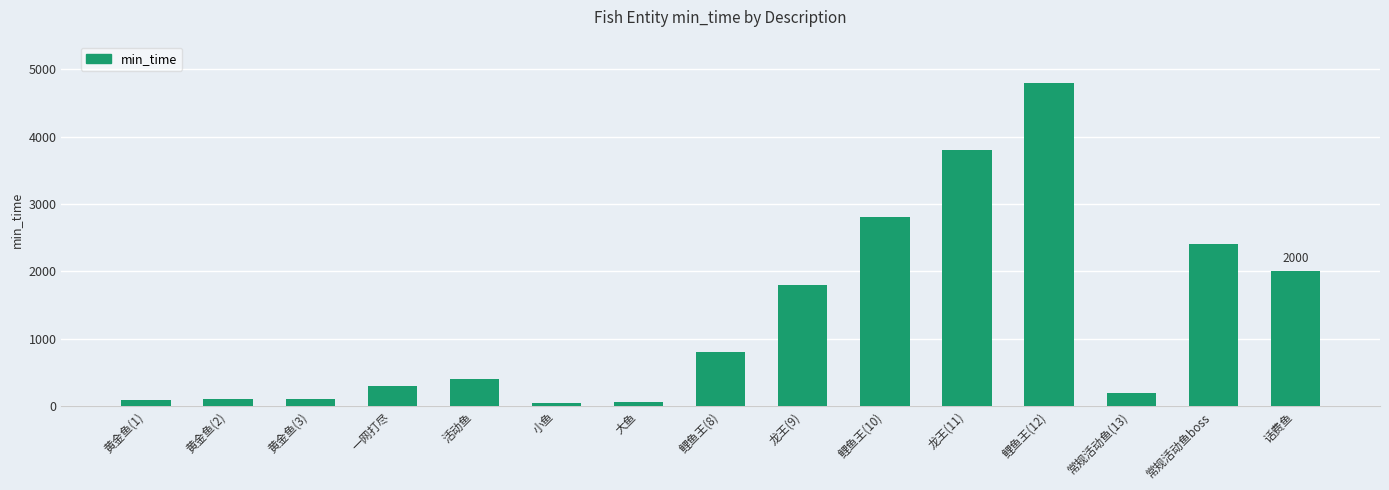

What is the label of the 5th bar from the right?

龙王(11)